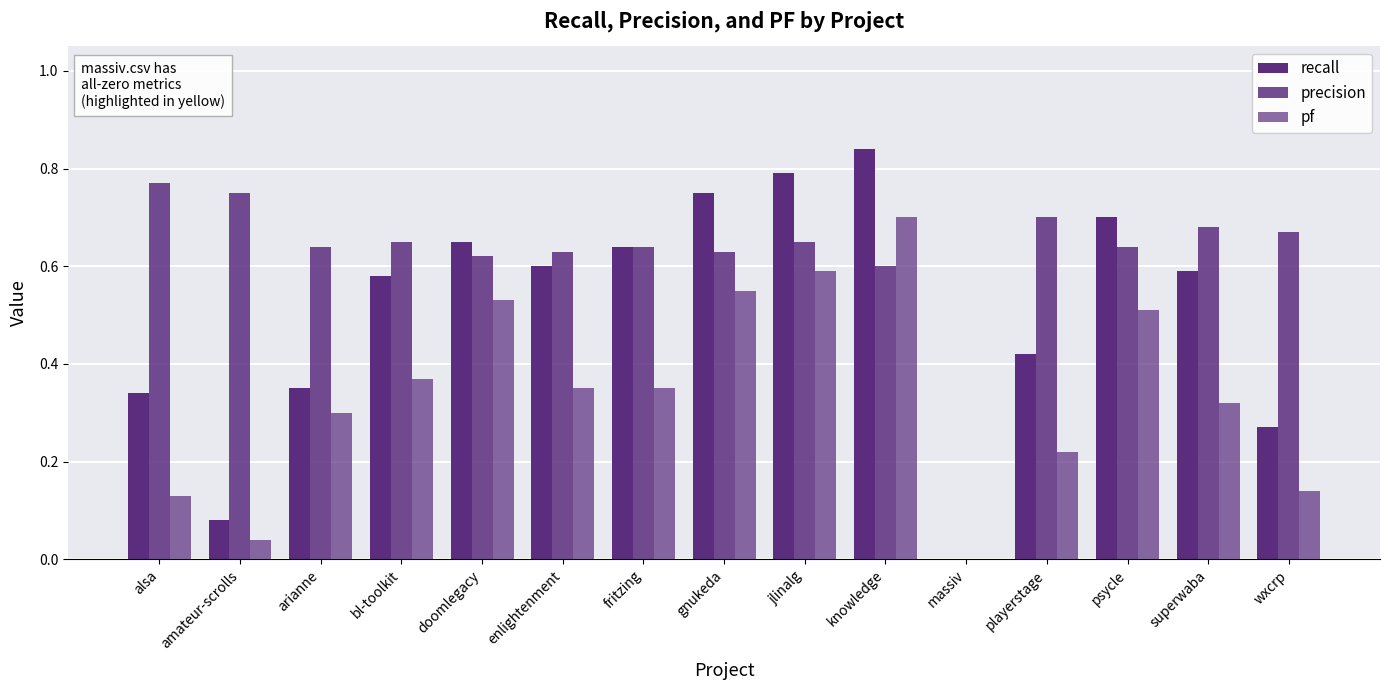

What is the difference between the maximum and minimum values in the recall series?

0.8